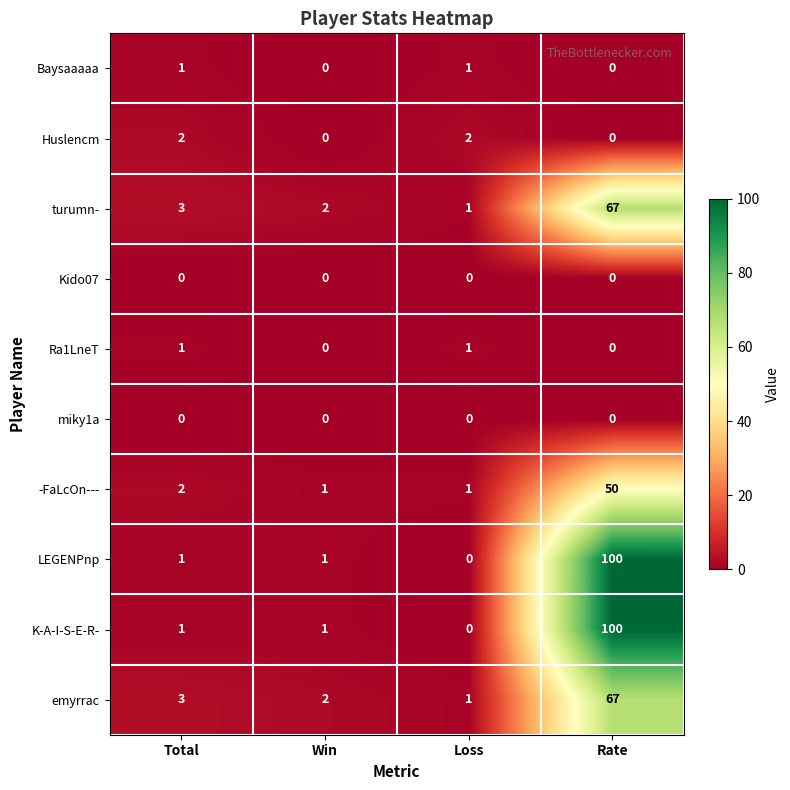

What is the maximum value for K-A-I-S-E-R-?

100